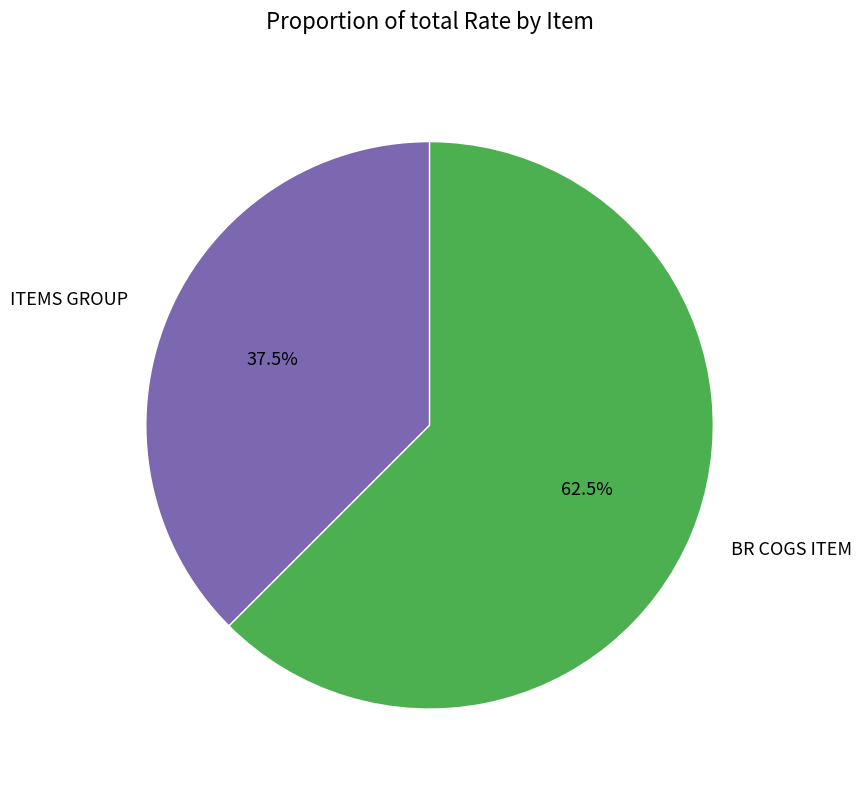

True or false: BR COGS ITEM accounts for 56% of the total.

False